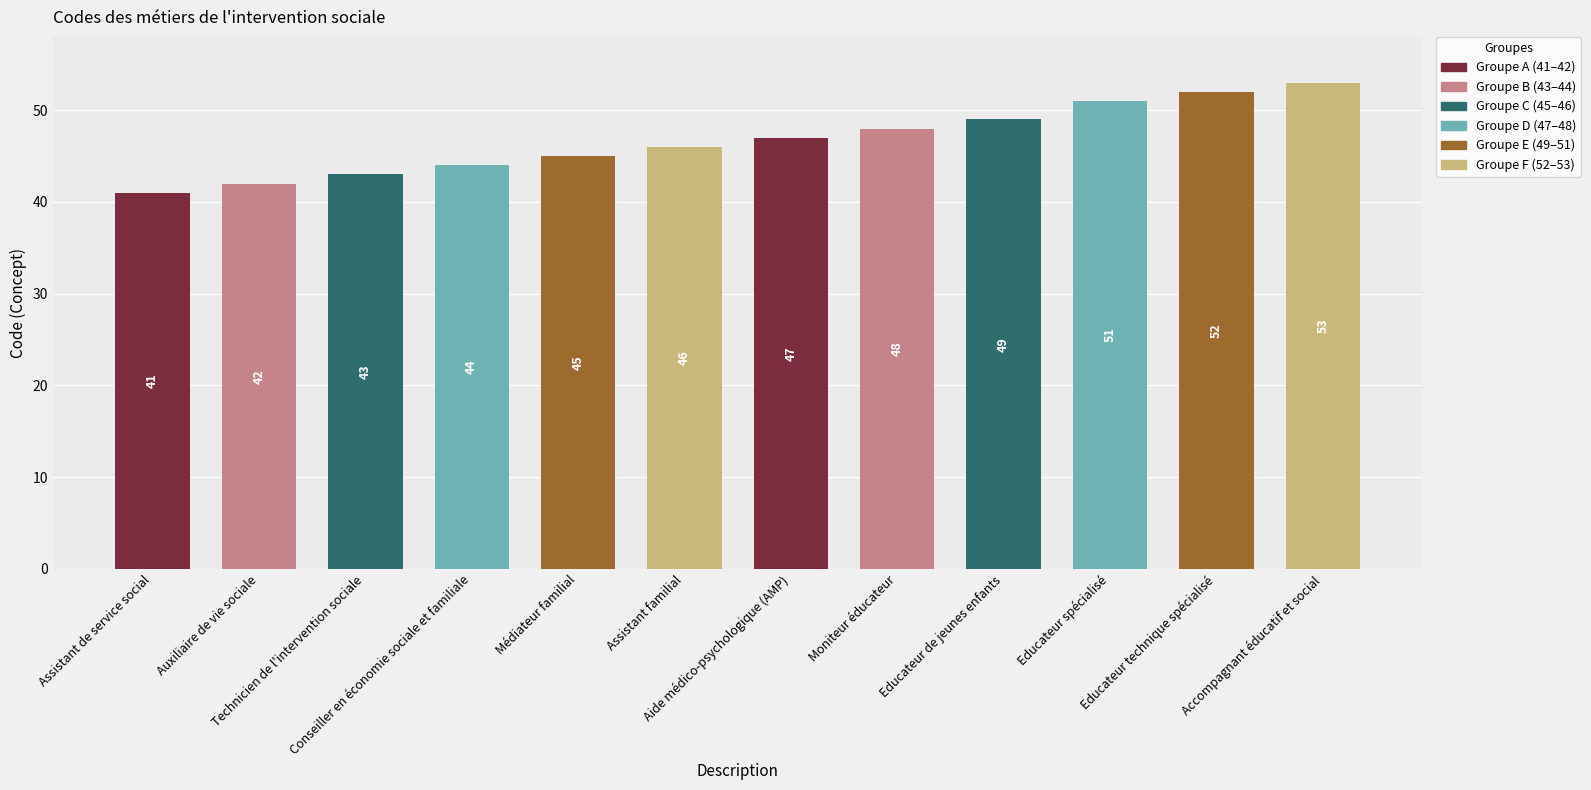

What is the label of the 10th bar from the left?

Educateur spécialisé